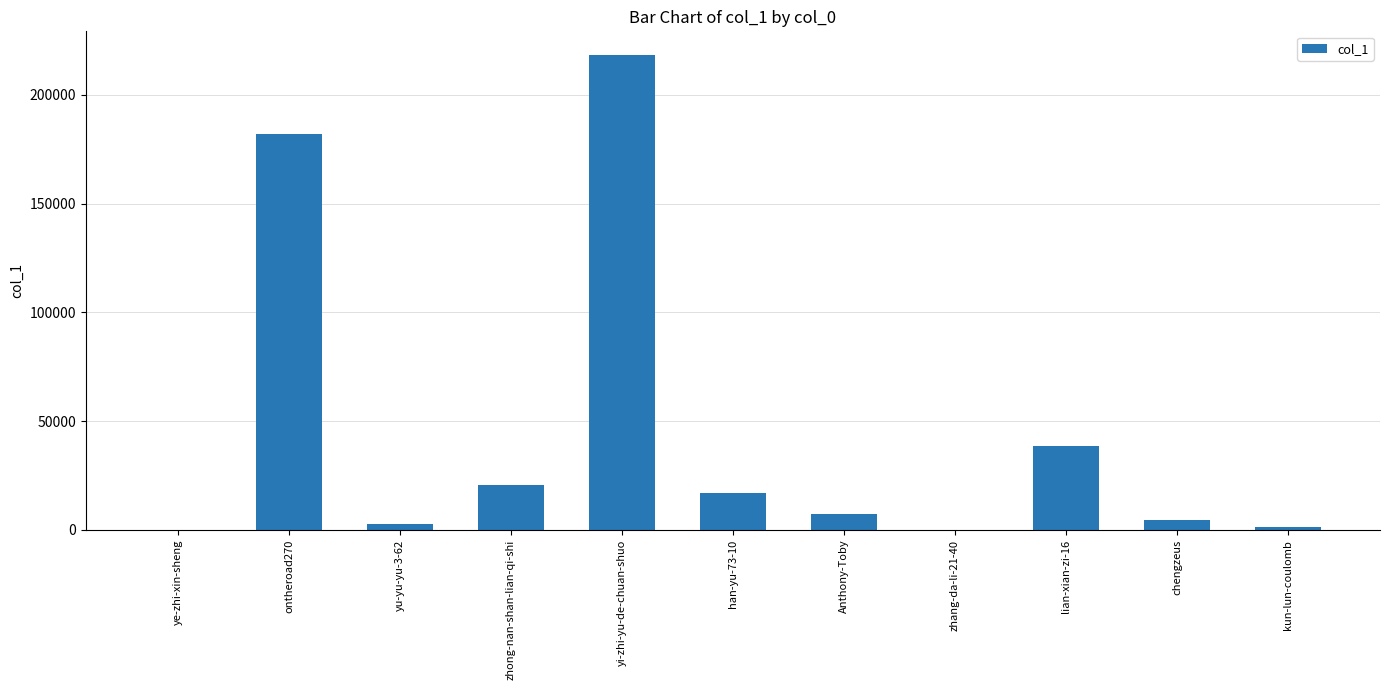

What is the sum of the values at ye-zhi-xin-sheng and chengzeus?

4714